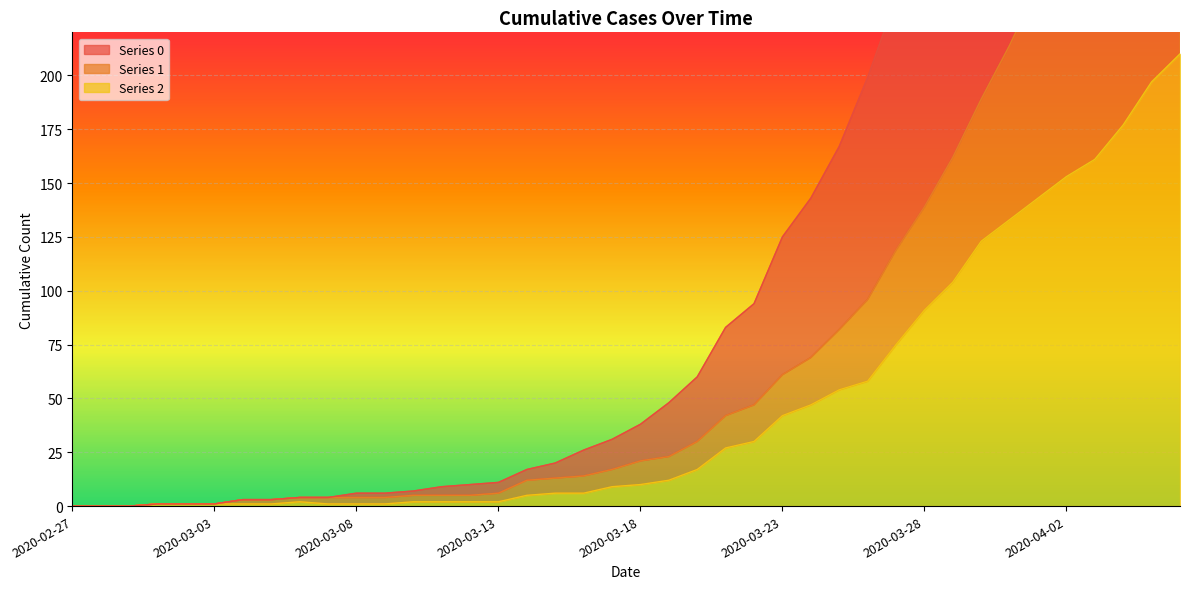

Rank the series at 2020-03-18 from highest to lowest value.

0, 1, 2